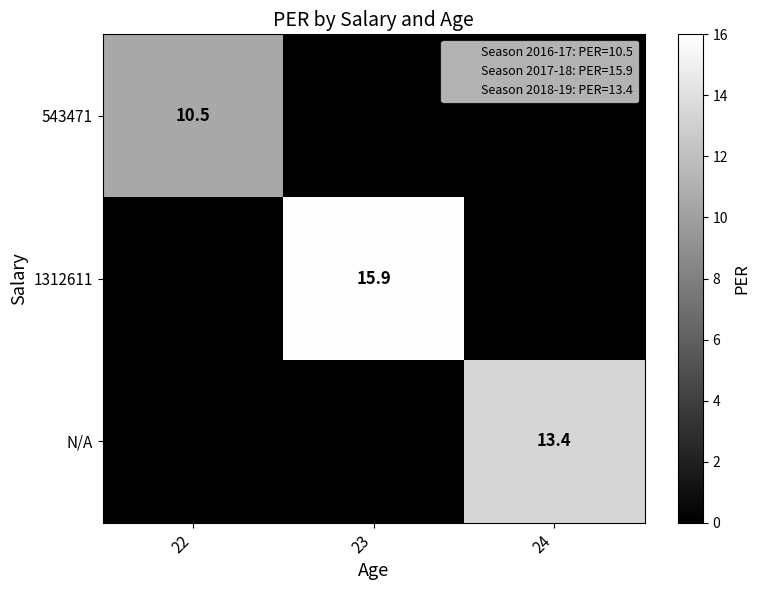

True or false: N/A has a value of 5.3 at 24.

False